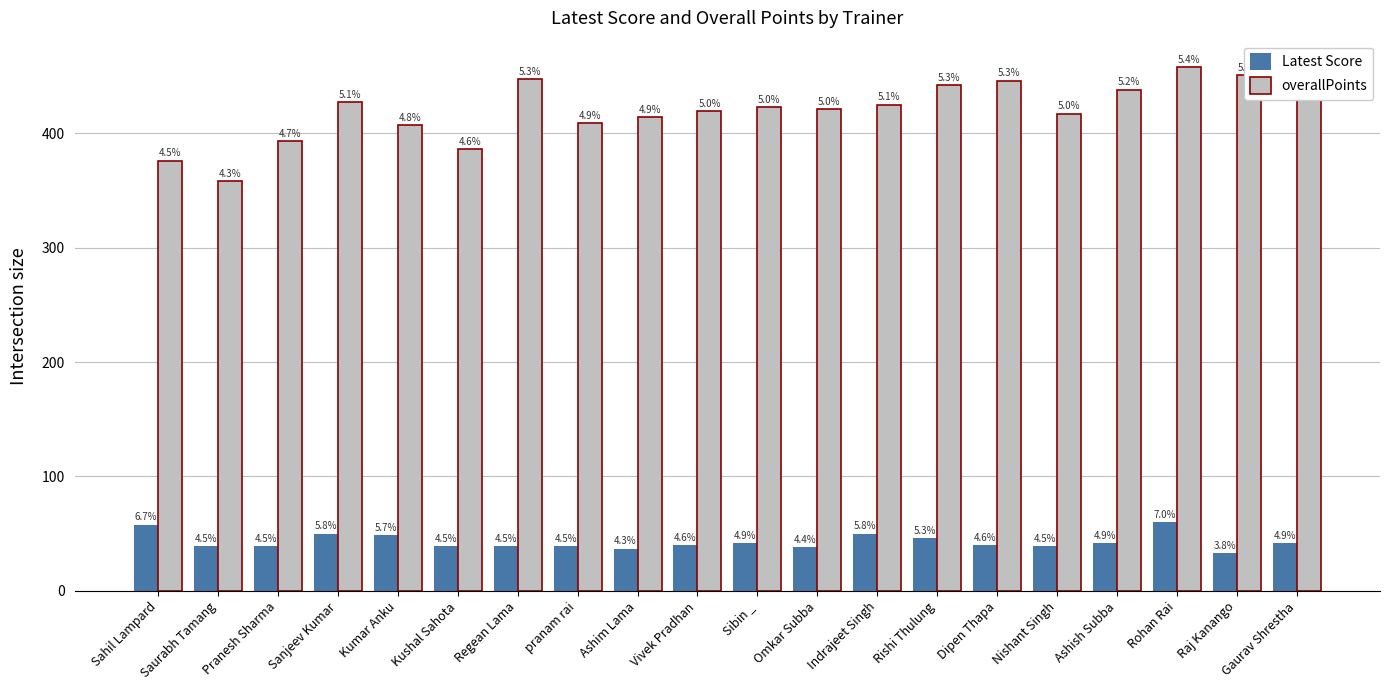

How many bars are there in total?

40